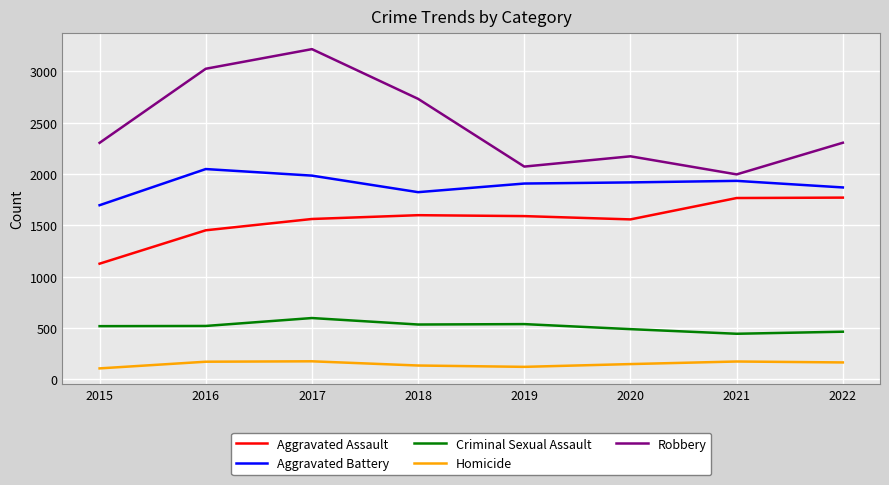

List the series in order of their peak value, highest first.

Robbery, Aggravated Battery, Aggravated Assault, Criminal Sexual Assault, Homicide